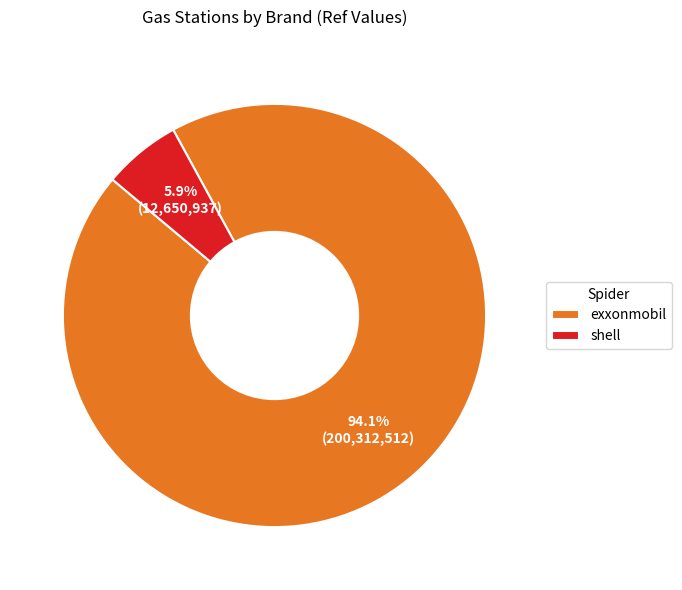

What is the smallest slice in the pie chart?

shell